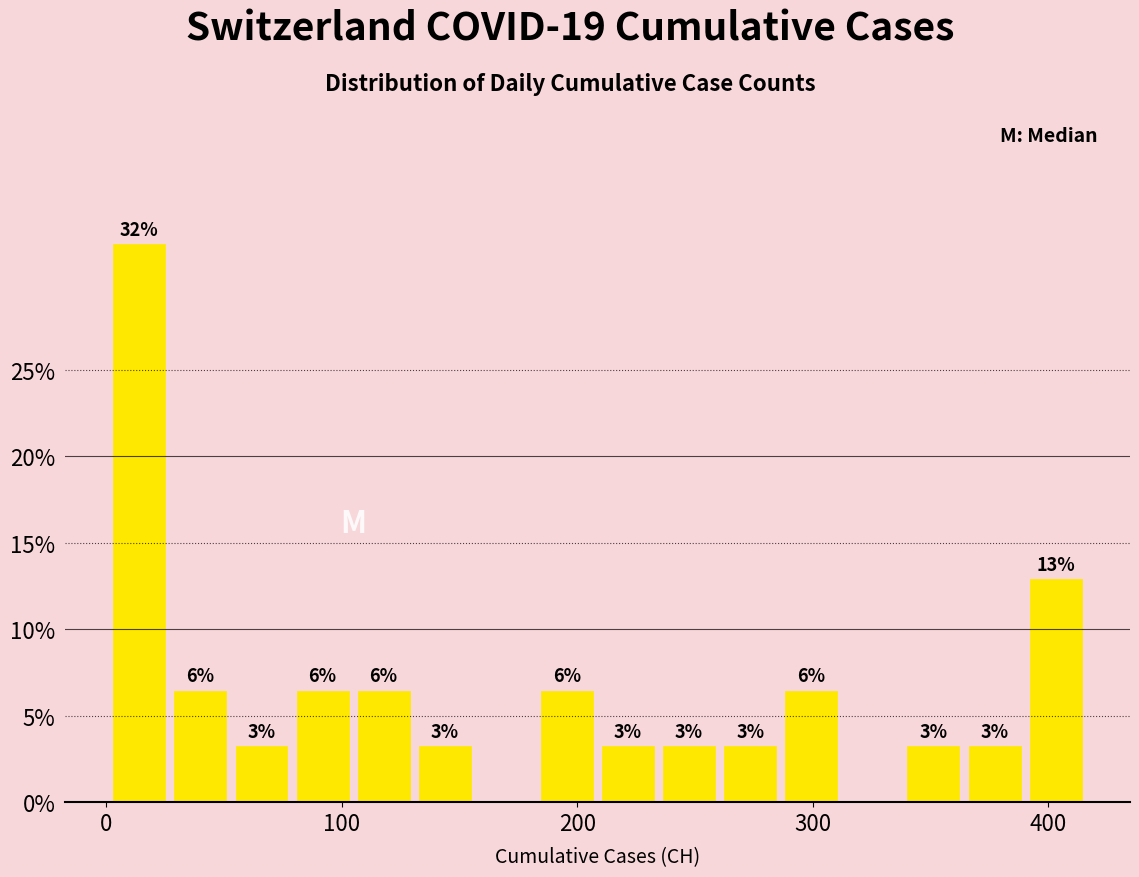

Read against the x-axis, roughly where is the centre of the tallest bar?

10